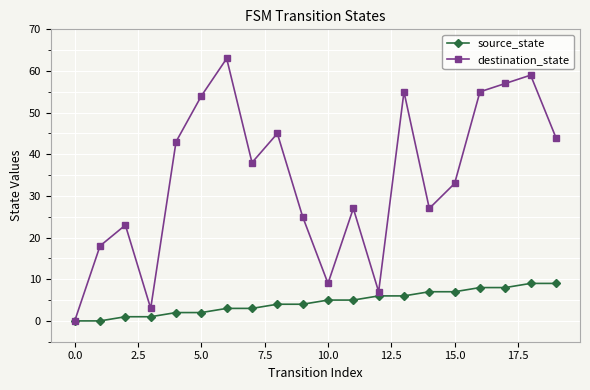

At how many categories does at least one series exceed 50?

6